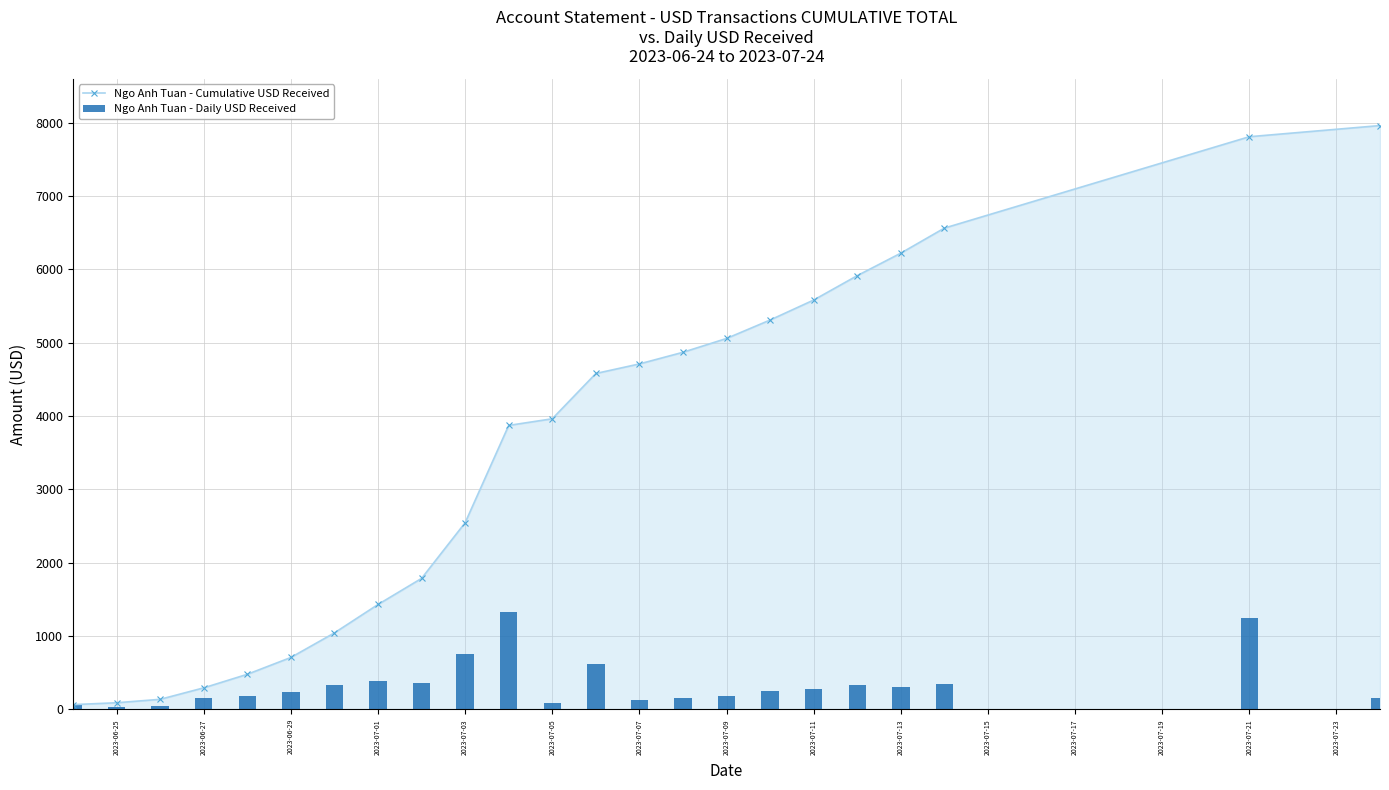

What is the highest value of the Ngo Anh Tuan - Cumulative USD Received series?

7962.5